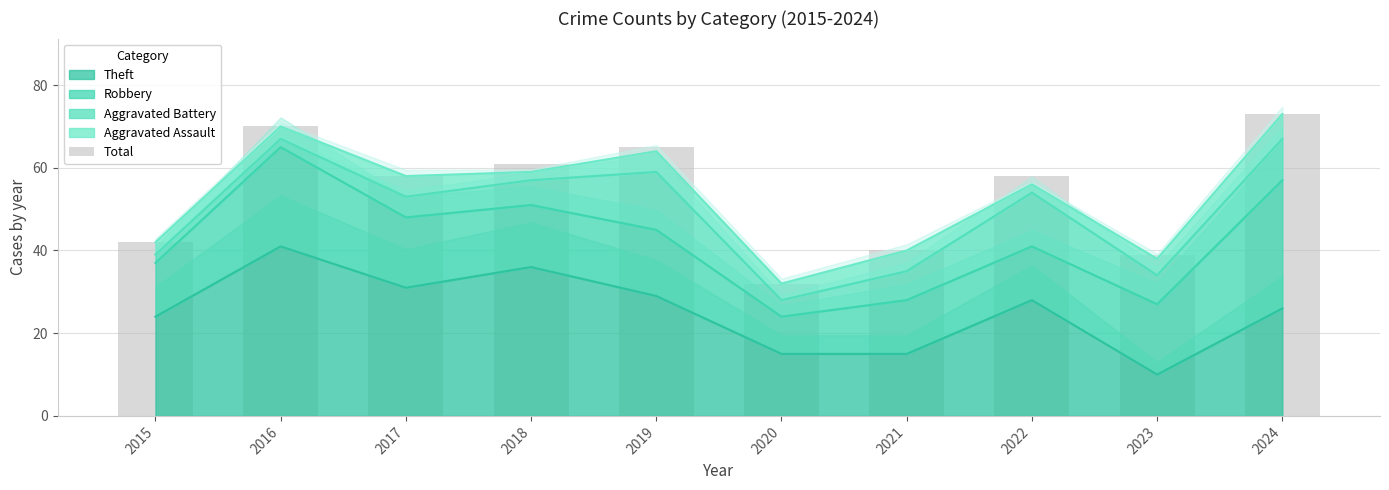

What value does the data have at 2016, to the nearest 5?

70